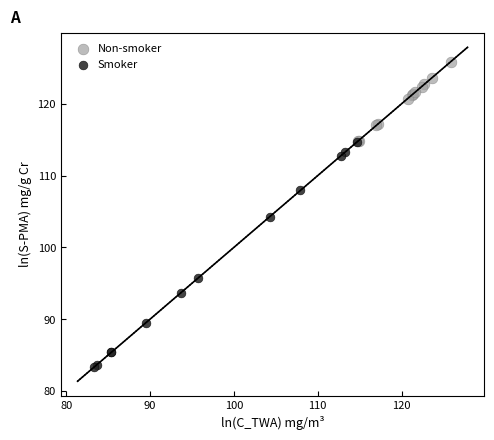

What are all the series names shown in the legend?

Non-smoker, Smoker